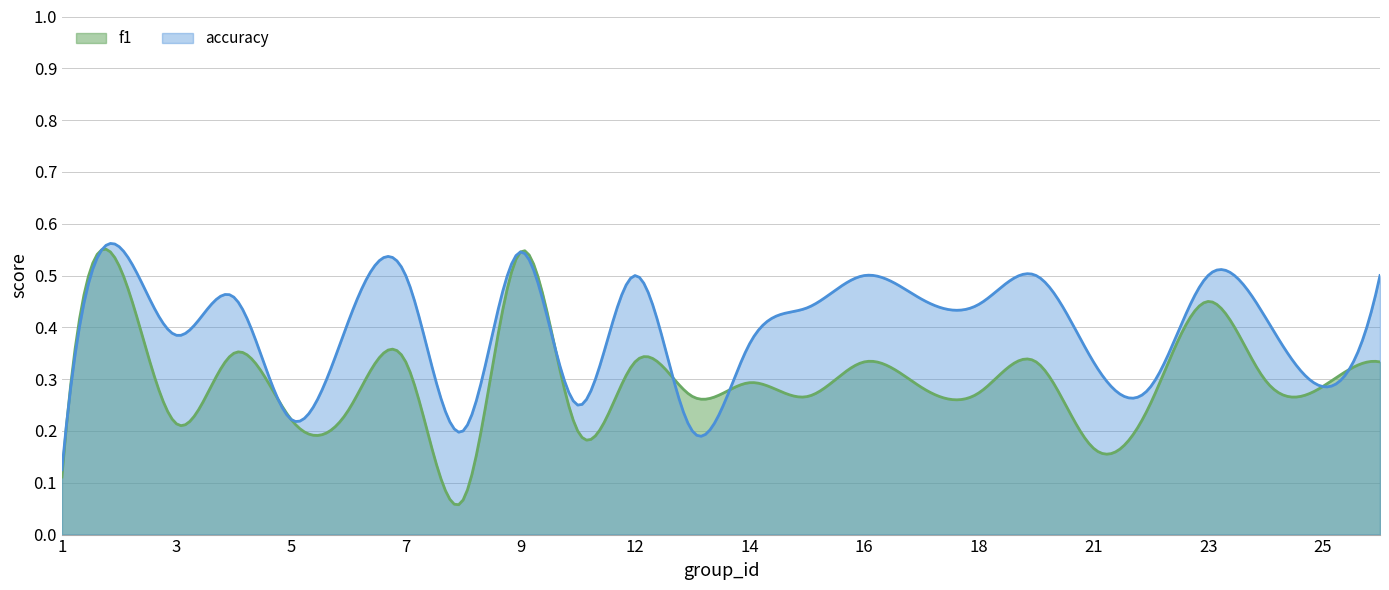

How many interior local peaks does the accuracy series have?

8